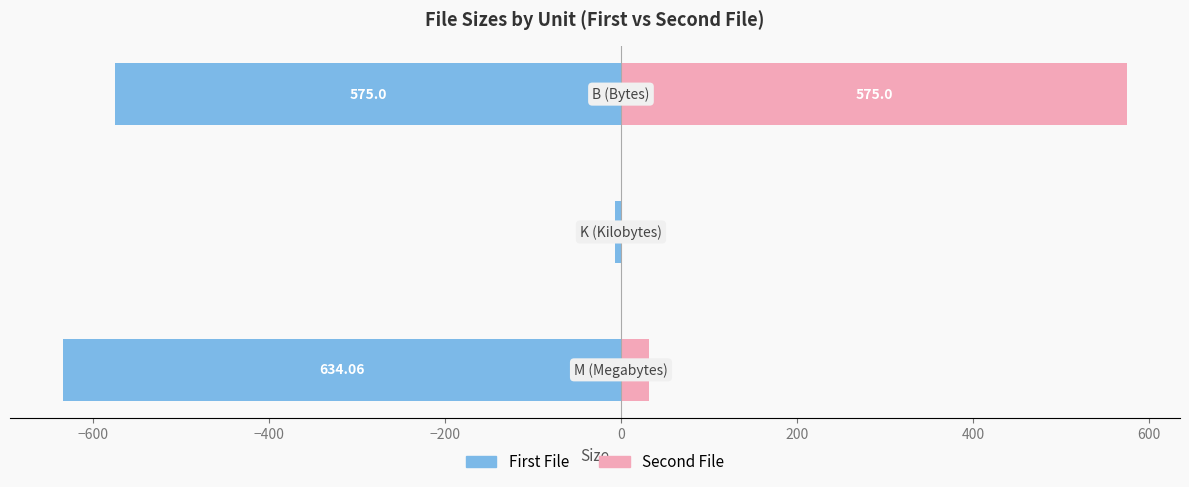

What is the average value of the First File series?

-405.4